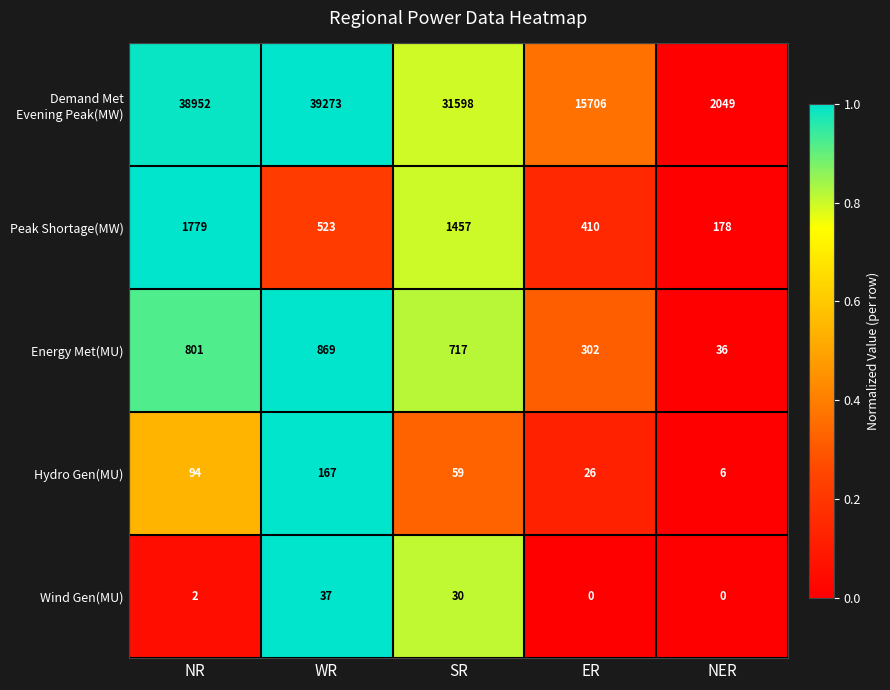

The Energy Met(MU) series shows 717 at SR. True or false?

True